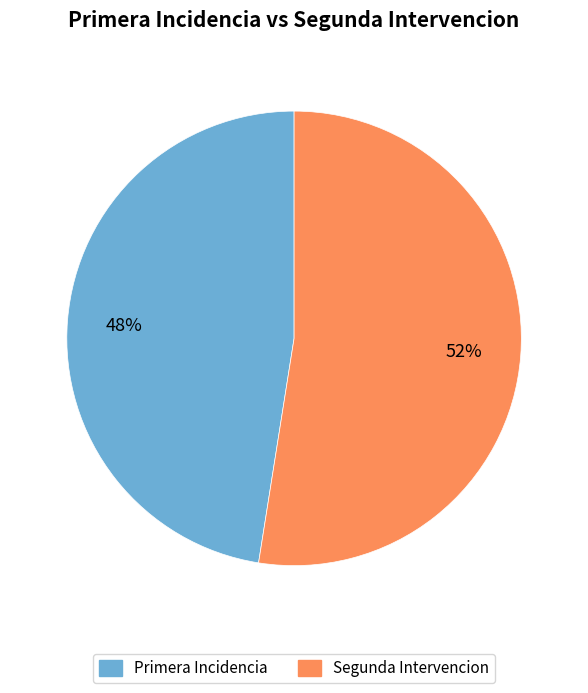

How many slices are in this pie chart?

2